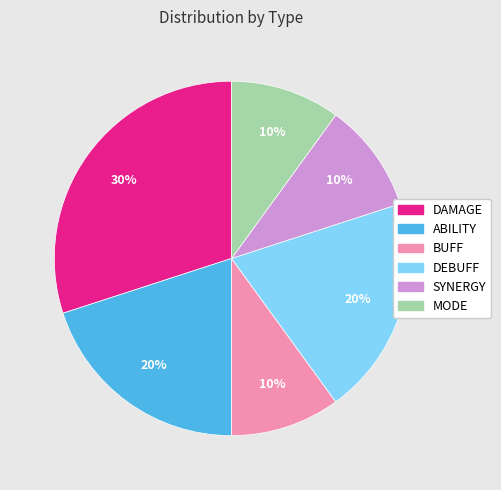

Is there a majority slice in this chart?

No